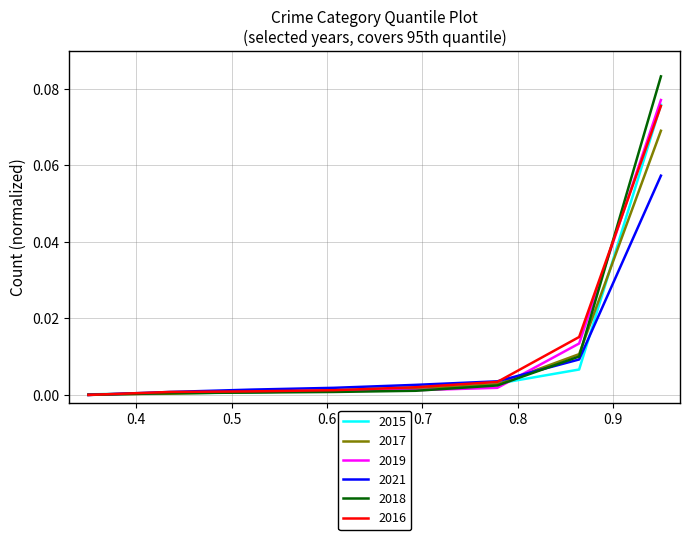

Which series has the widest spread of values?

2018